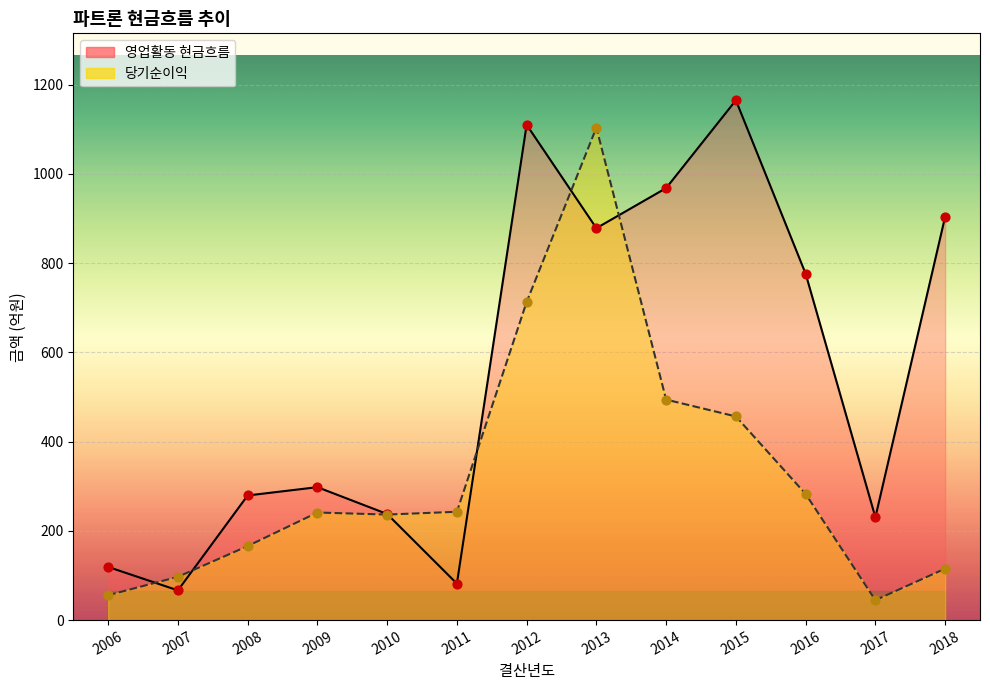

Which series has the widest spread of Y values?

영업활동 현금흐름